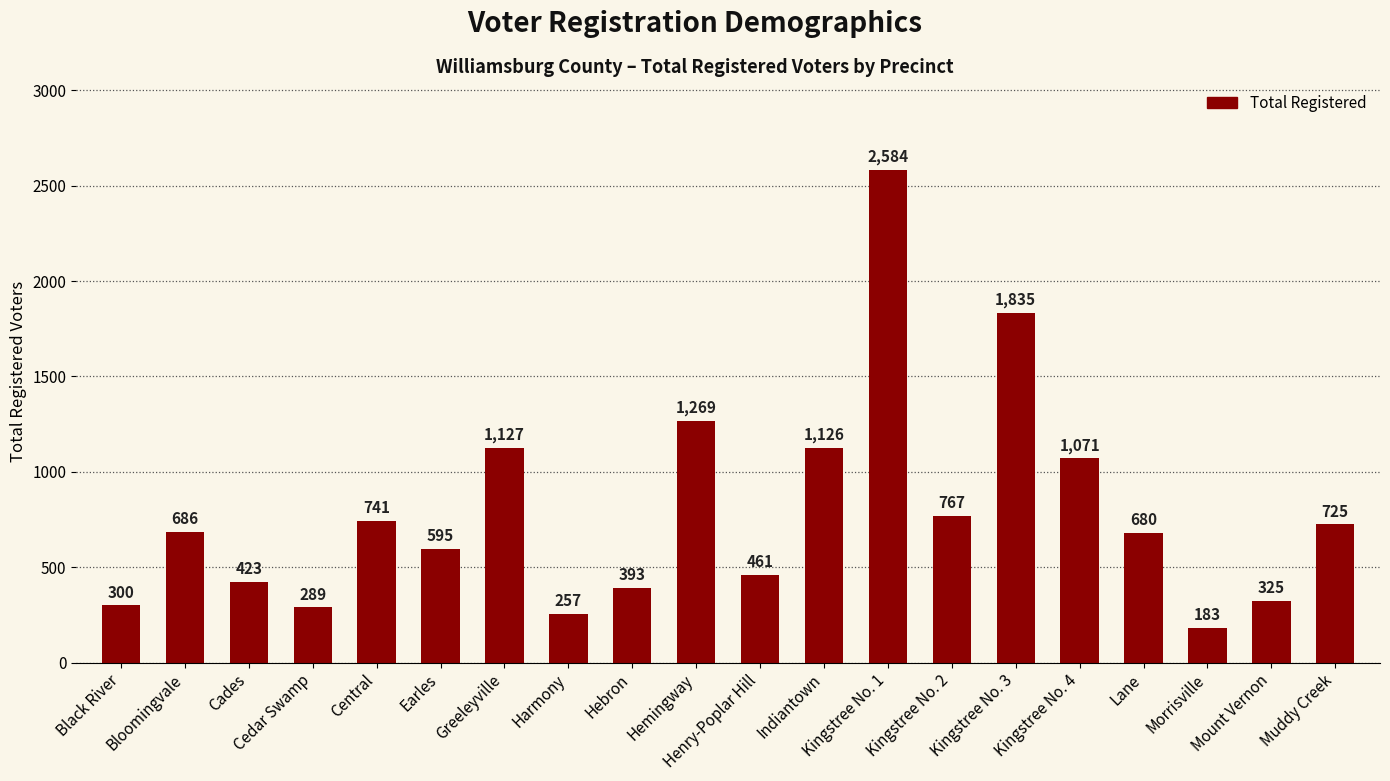

Does the chart contain any negative values?

No